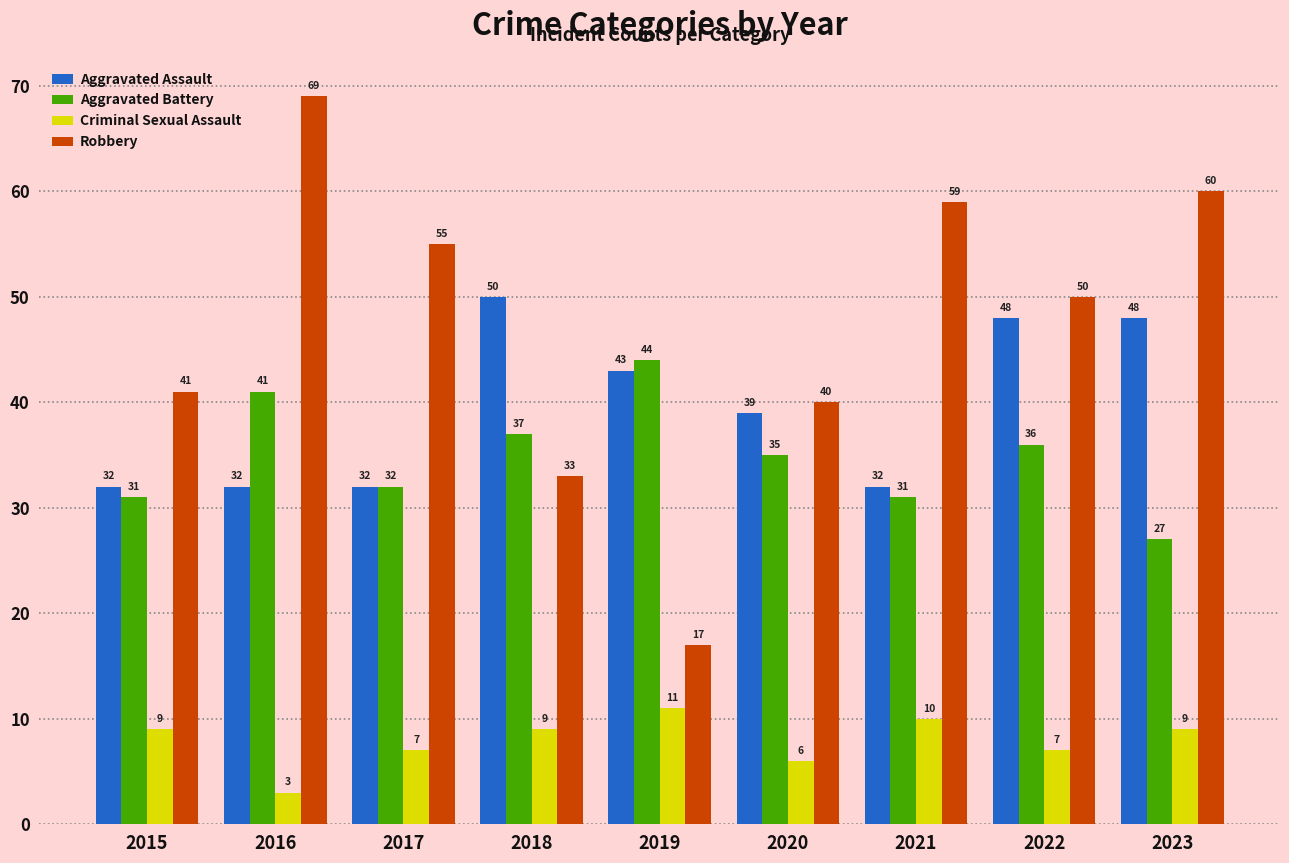

Which series has the largest range (max minus min)?

Robbery